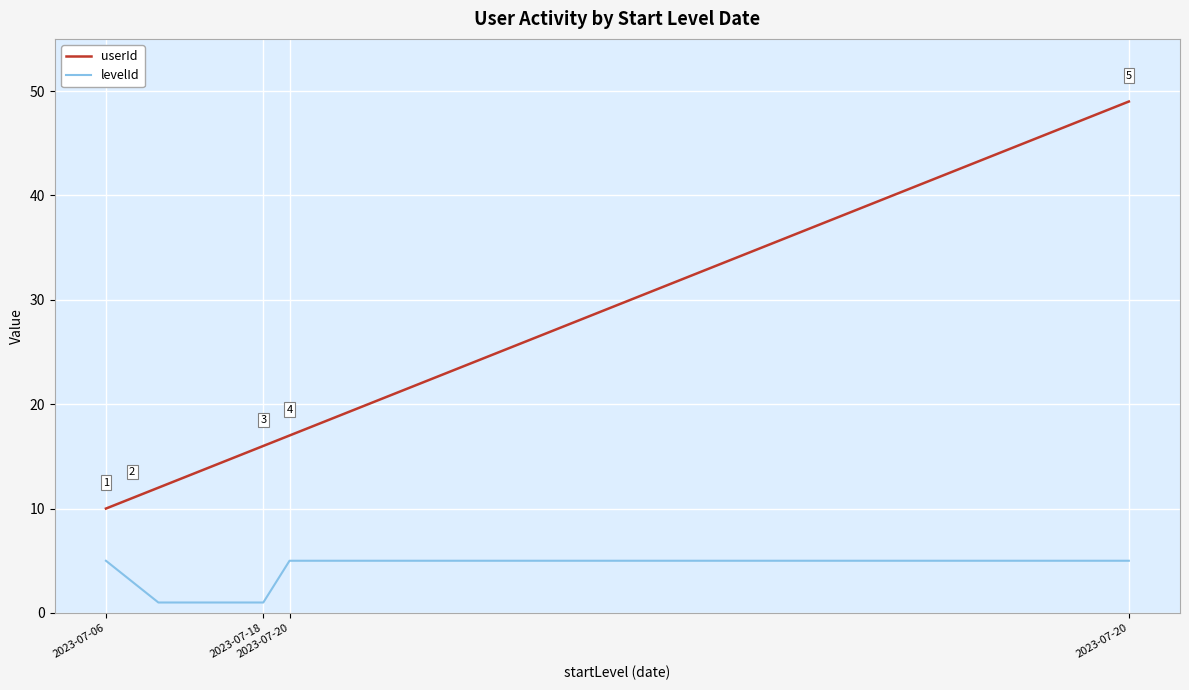

True or false: userId and levelId cross at least once.

False